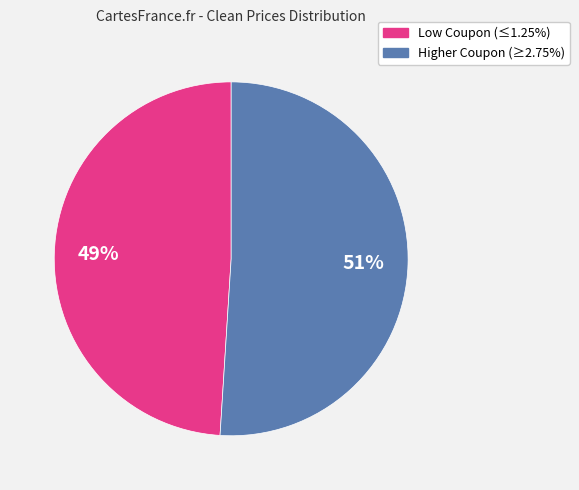

Is there any slice that represents more than half of the pie?

Yes